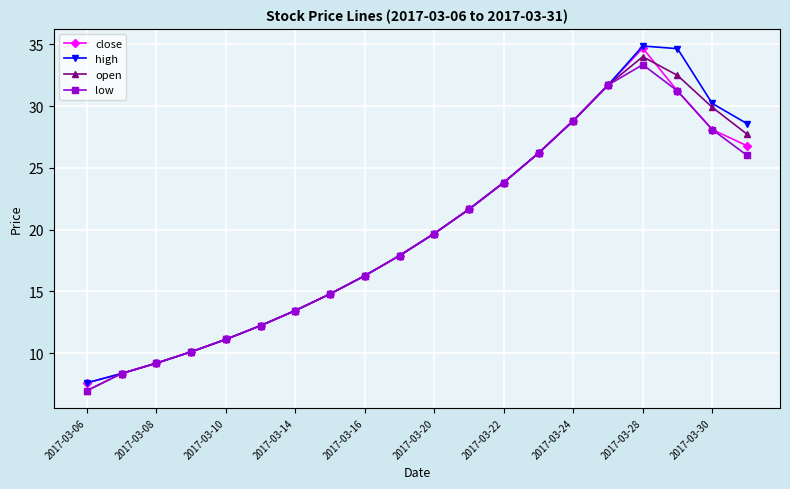

How many data points does each series have?

20